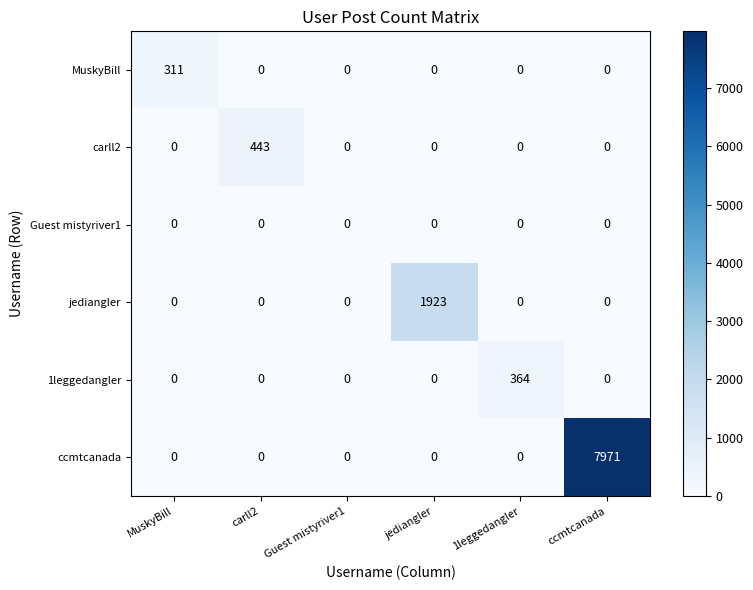

Which series changed the most between carll2 and 1leggedangler?

carll2